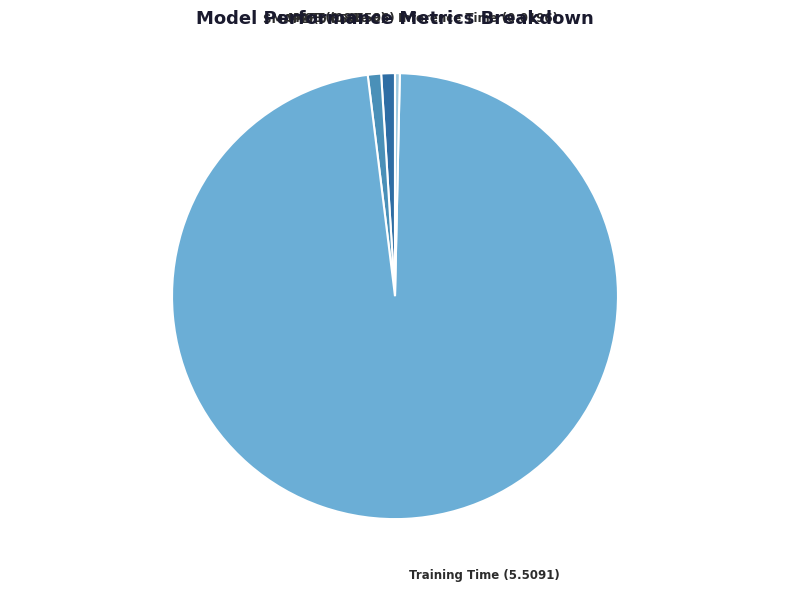

Which slice is the largest?

Training Time